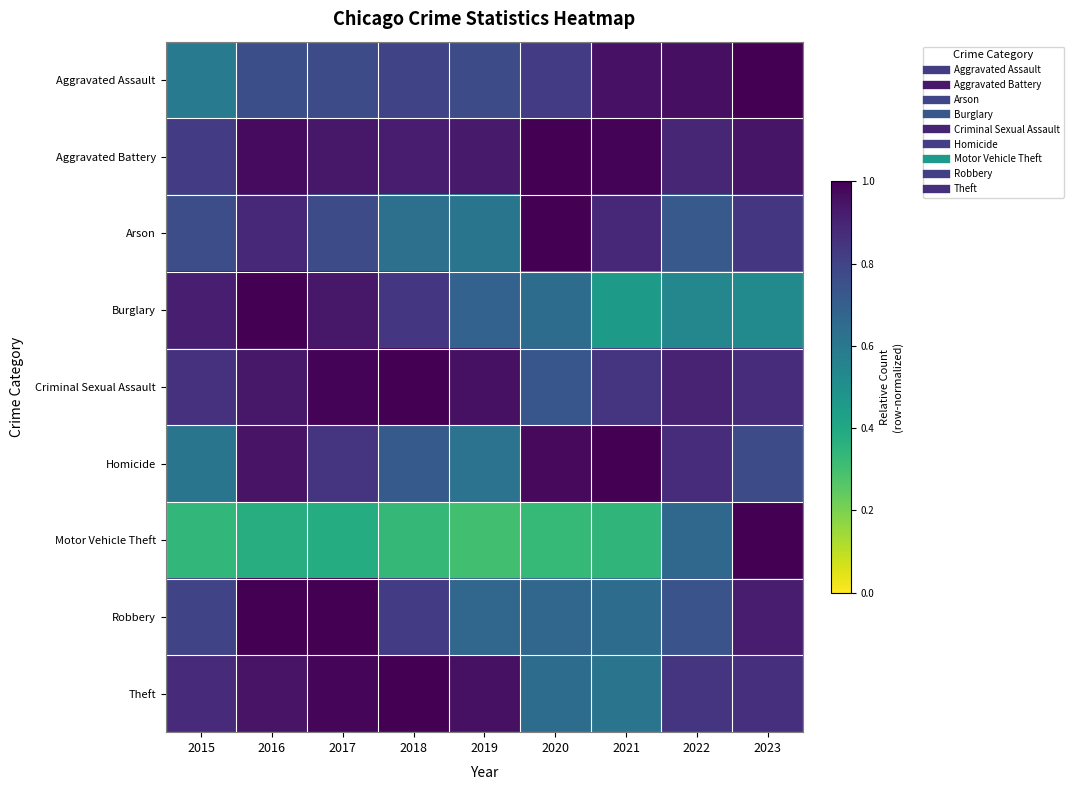

Rank the series at 2020 from lowest to highest value.

Motor Vehicle Theft, Burglary, Theft, Robbery, Criminal Sexual Assault, Aggravated Assault, Homicide, Aggravated Battery, Arson